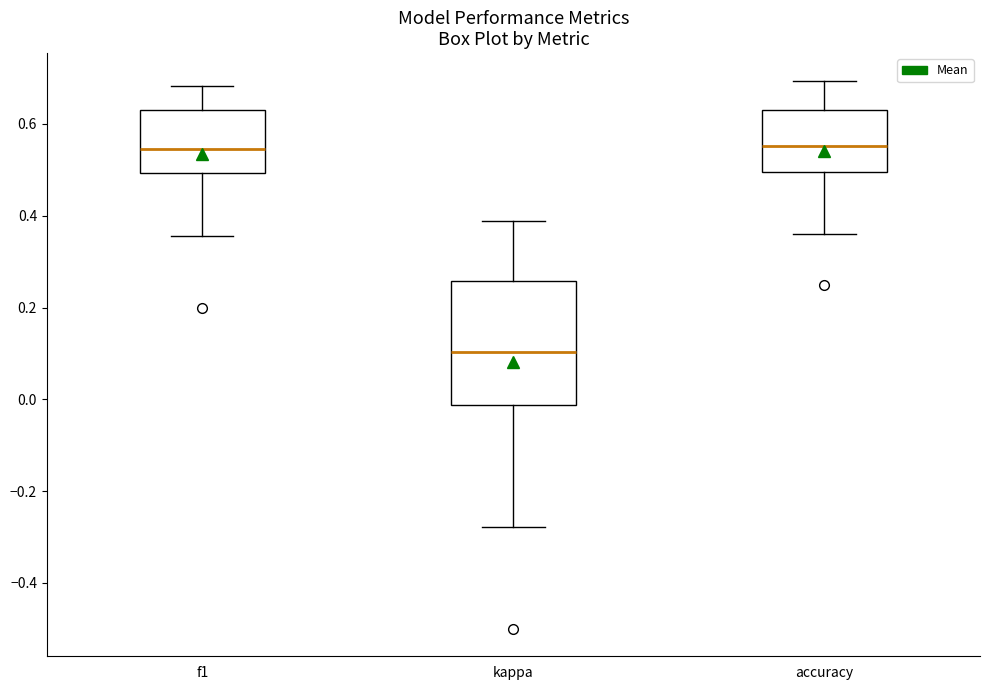

Which box has the lowest median line?

kappa